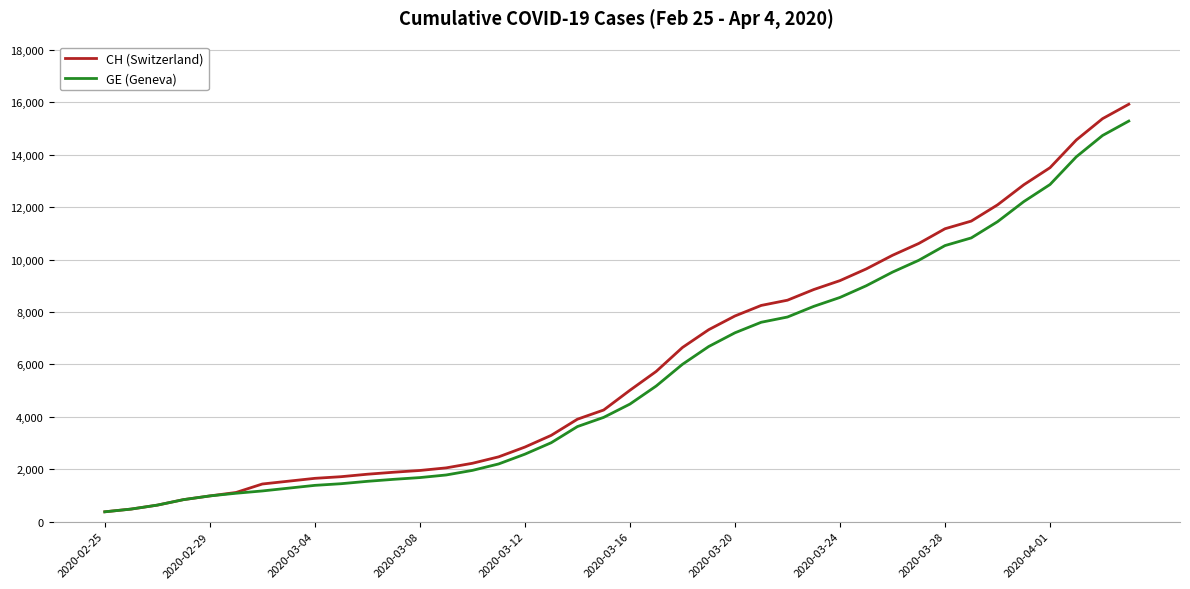

Which series has the largest range (max minus min)?

CH (Switzerland)